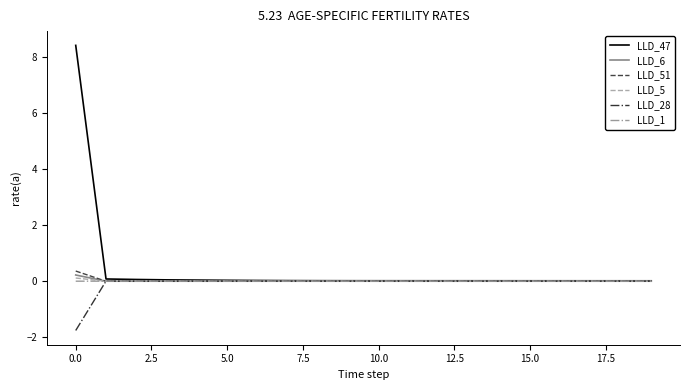

What is the minimum value shown in the chart?

-1.8